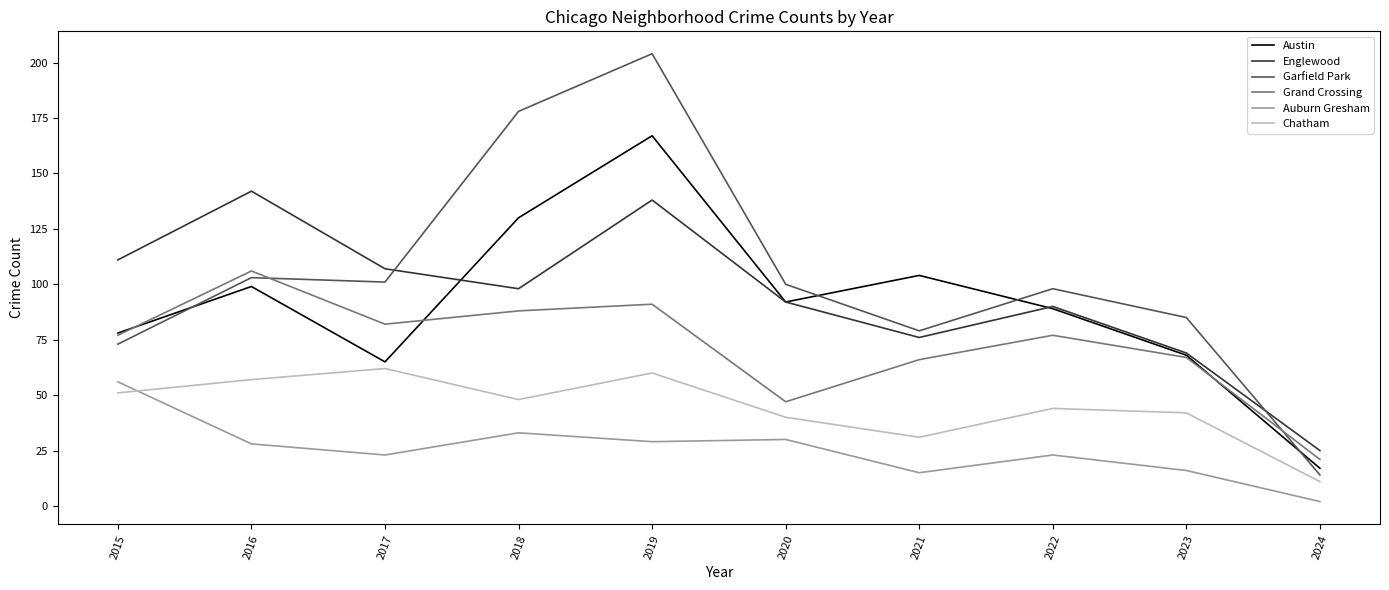

Where is the first local minimum for Austin?

2017